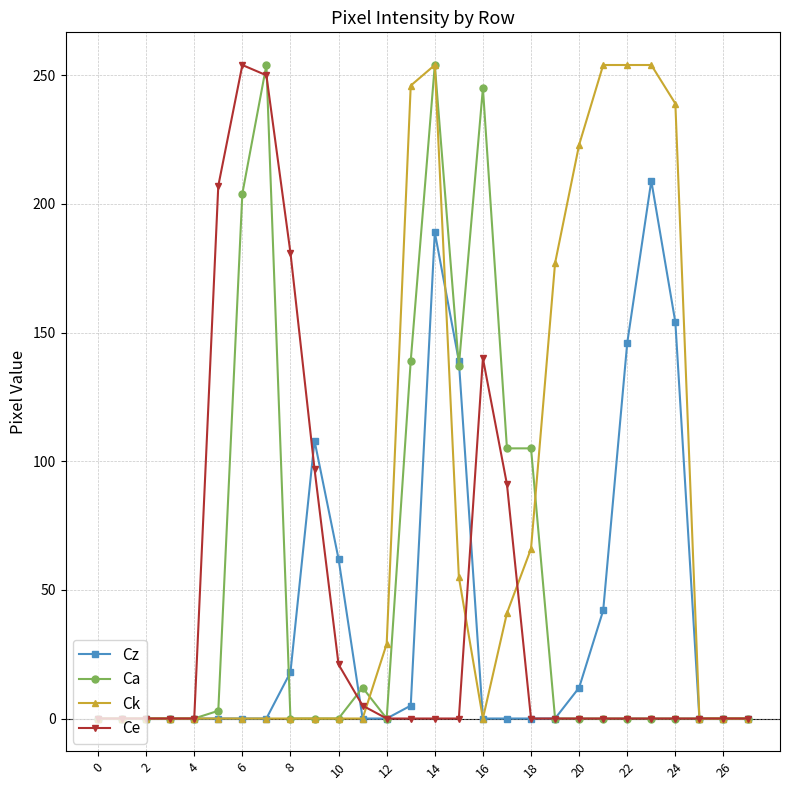

What is the greatest value displayed?

254